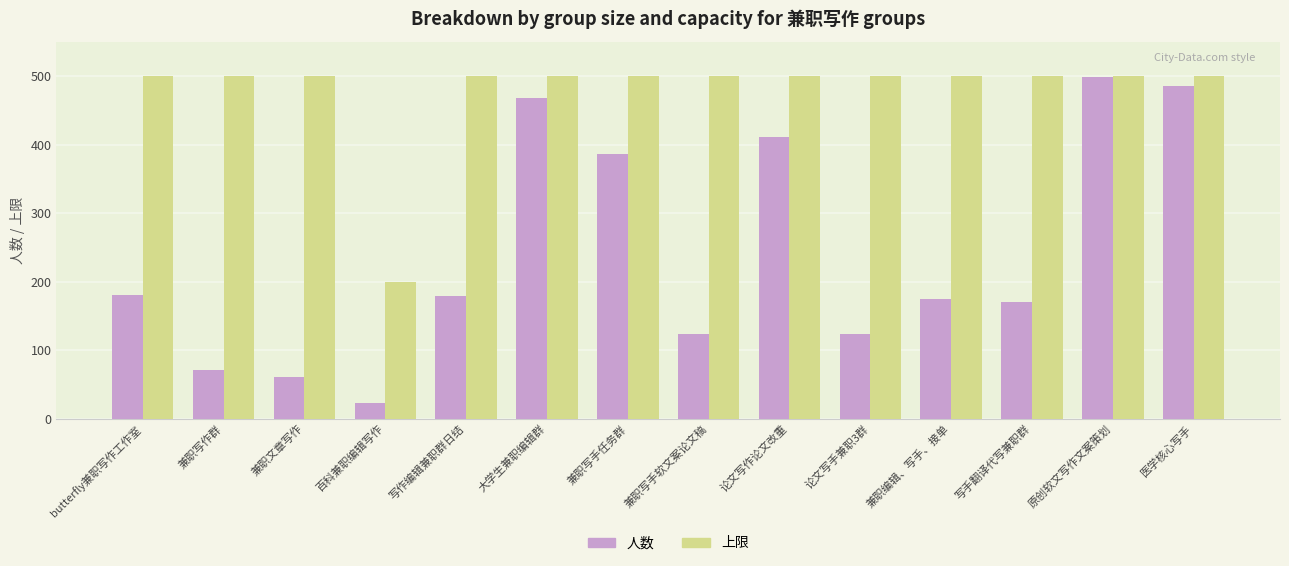

The 人数 series shows 486 at 医学核心写手. True or false?

True